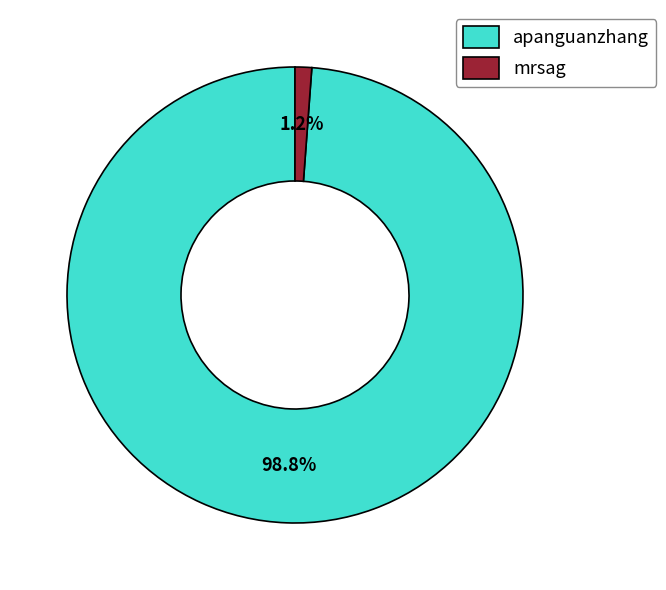

What is the total percentage of apanguanzhang and mrsag?

100.0%